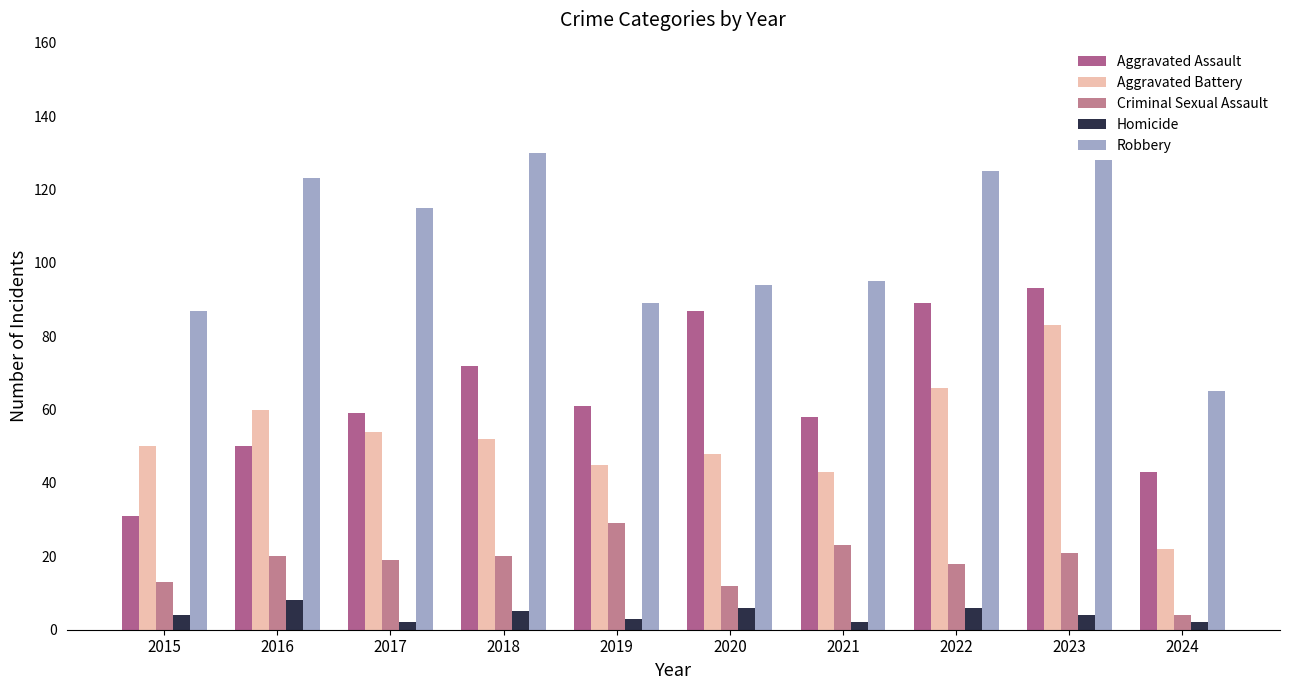

How many data points does each series have?

10